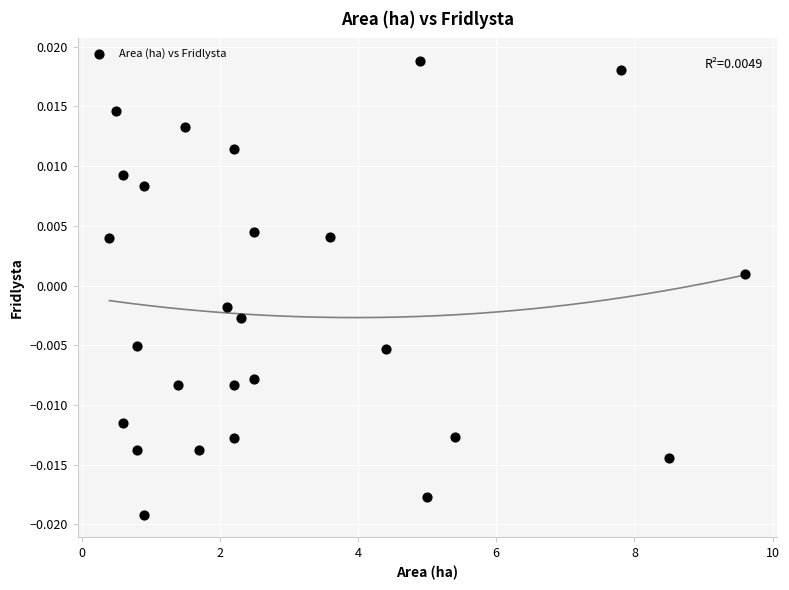

What is the range of X values (max minus min)?

9.2